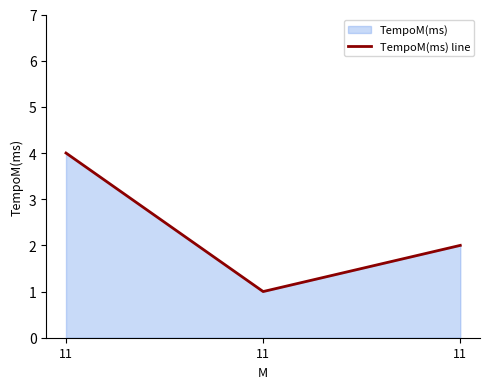

True or false: the data shows 1 at 11.

True